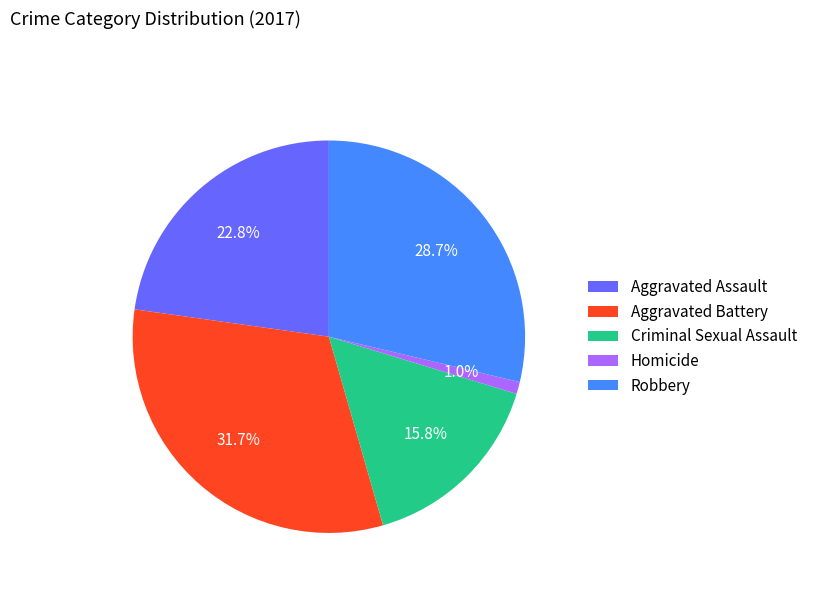

Rank the categories by value from lowest to highest.

Homicide, Criminal Sexual Assault, Aggravated Assault, Robbery, Aggravated Battery